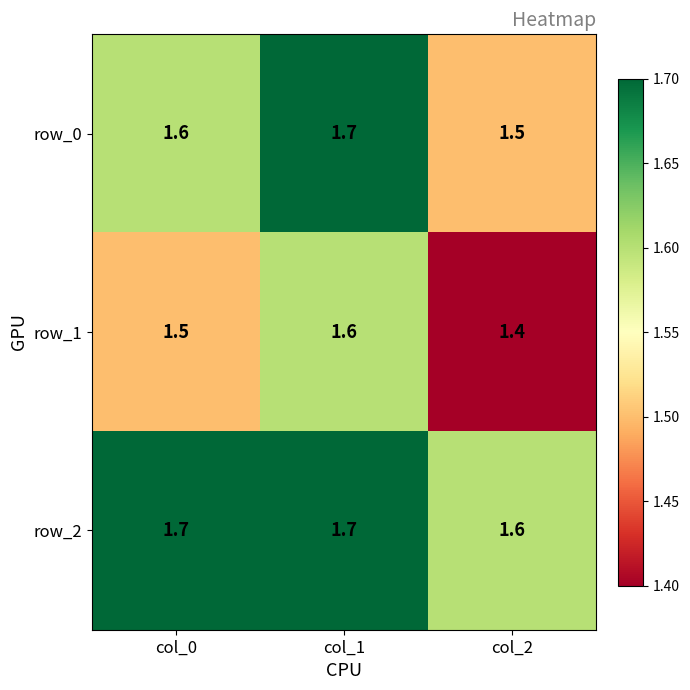

At which label is row_1 closest to 1?

col_2